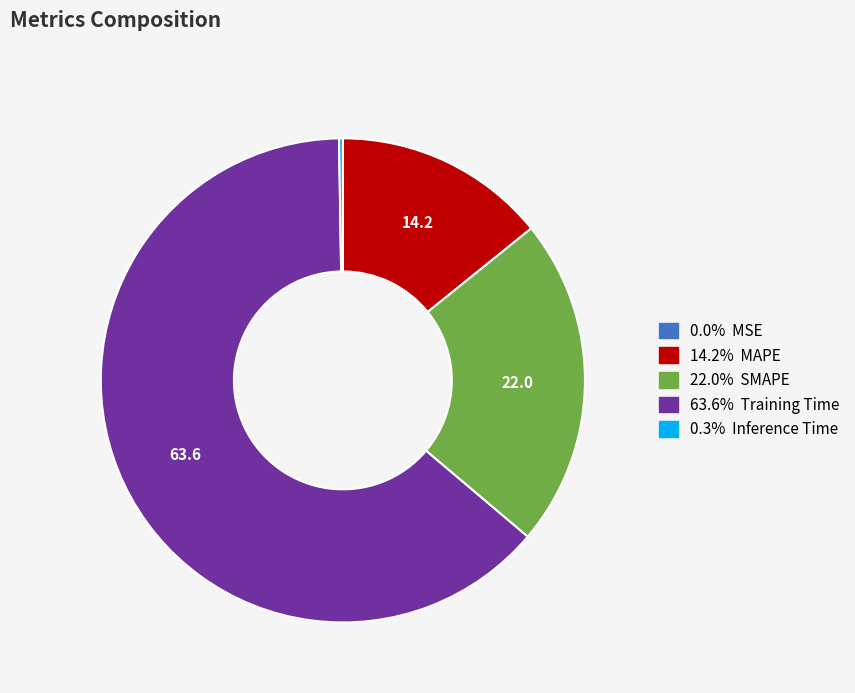

Is there a majority slice in this chart?

Yes